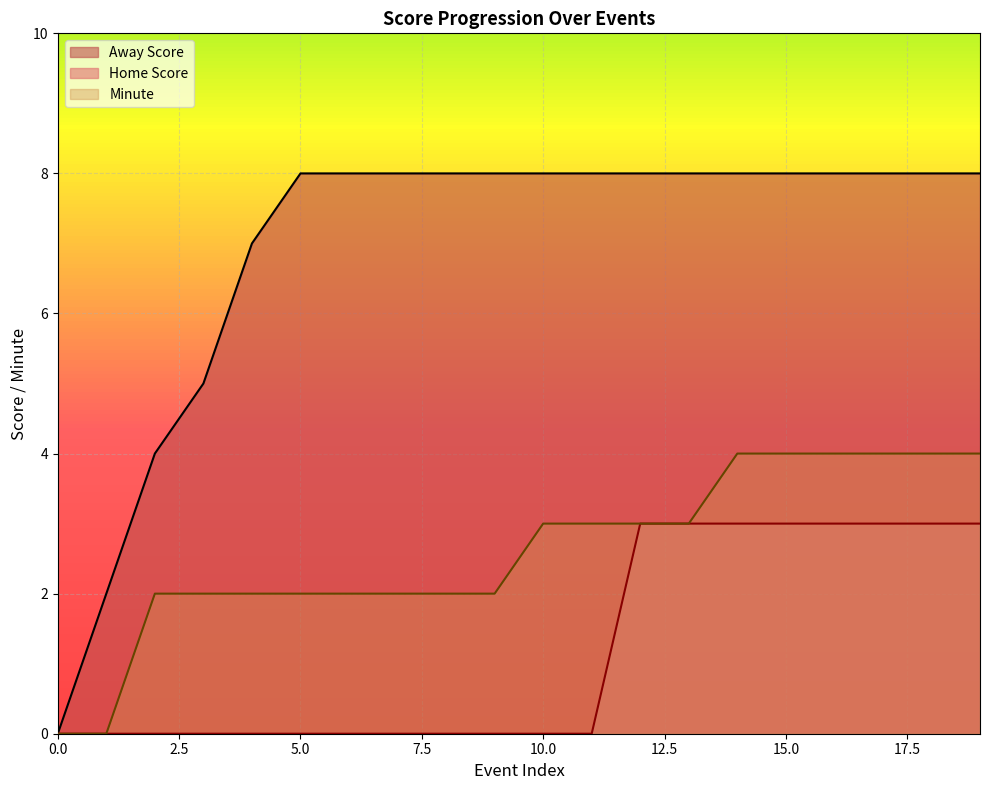

Which series changed the most between 12 and 14?

Minute